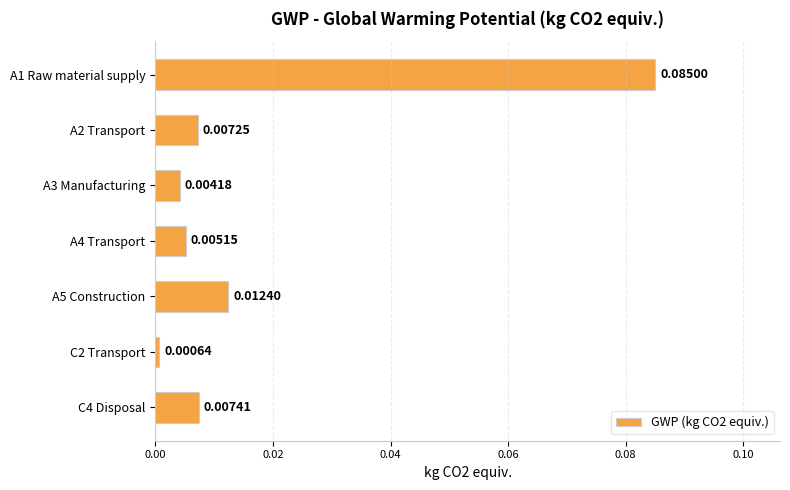

Rank the categories by value from highest to lowest.

A1 Raw material supply, A5 Construction, C4 Disposal, A2 Transport, A4 Transport, A3 Manufacturing, C2 Transport